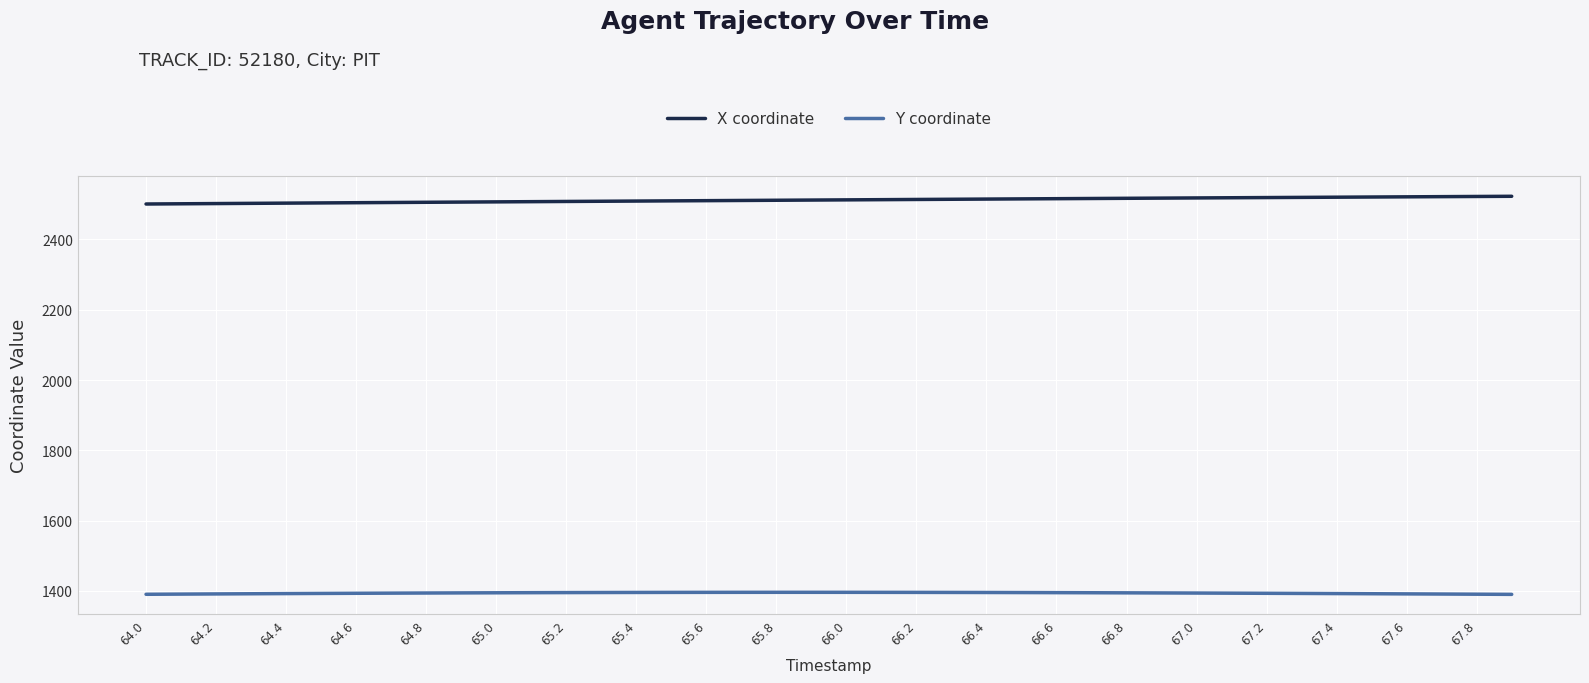

List the series in order of their peak value, highest first.

X coordinate, Y coordinate